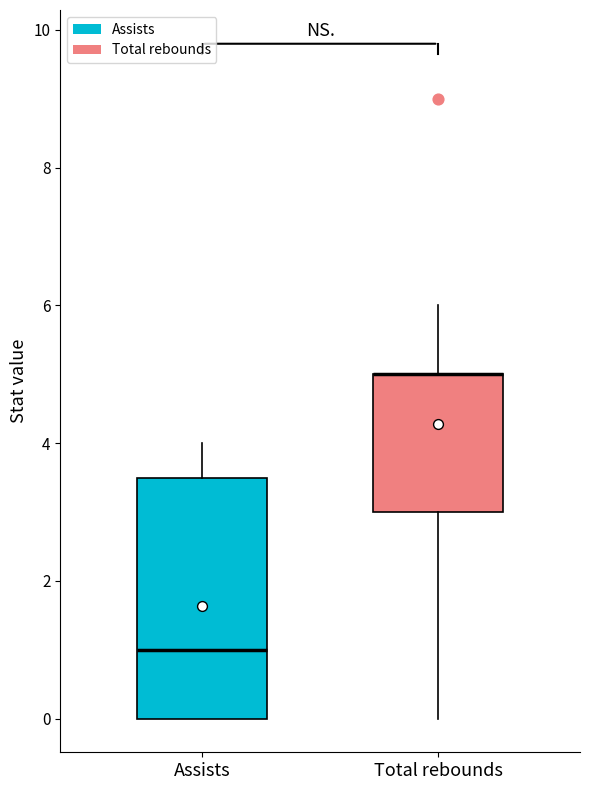

Reading left to right, transcribe this box plot: for each box, give where its median line is, the range the box spans, and where its two whiskers end, as read against the y-axis. The values are not printed on the chart, so give them approximately, as read against the axis.

Assists: median 1.0, box 0.0 to 3.6, whiskers 0.0 to 4.0
Total rebounds: median 5.0 (drawn on the box's upper edge), box 3.0 to 5.0, whiskers 0.0 to 6.0